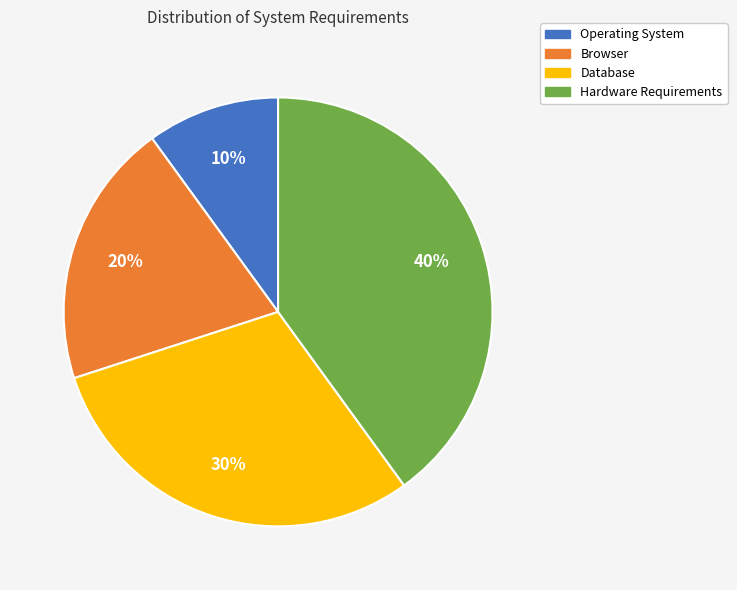

How many segments does this pie chart have?

4